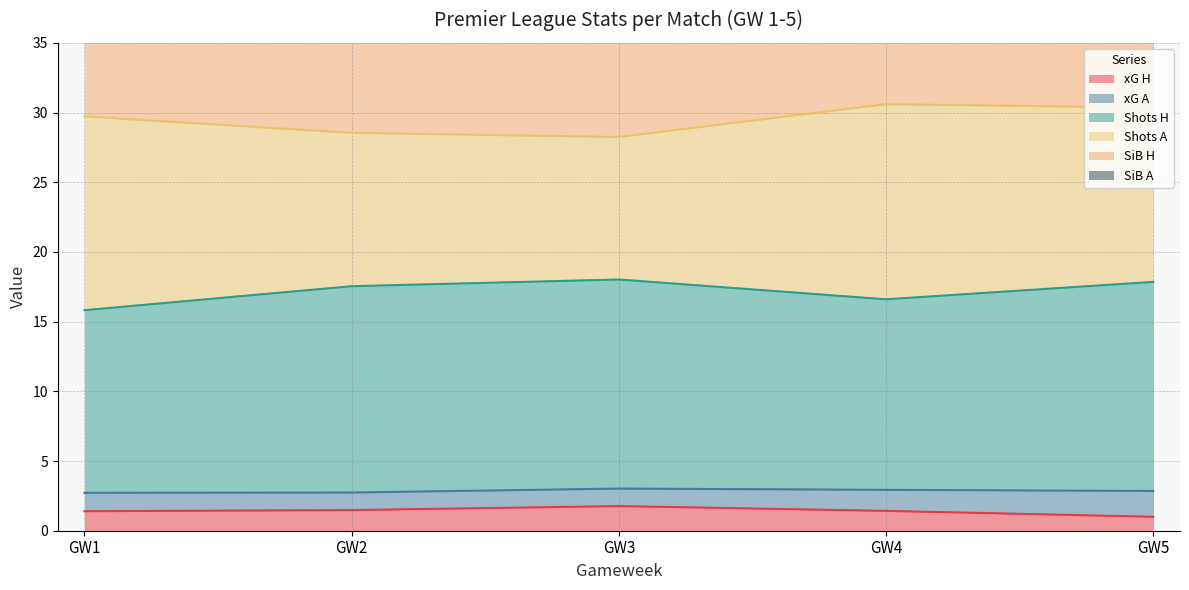

The xG H series shows 1.8 at GW3. True or false?

True